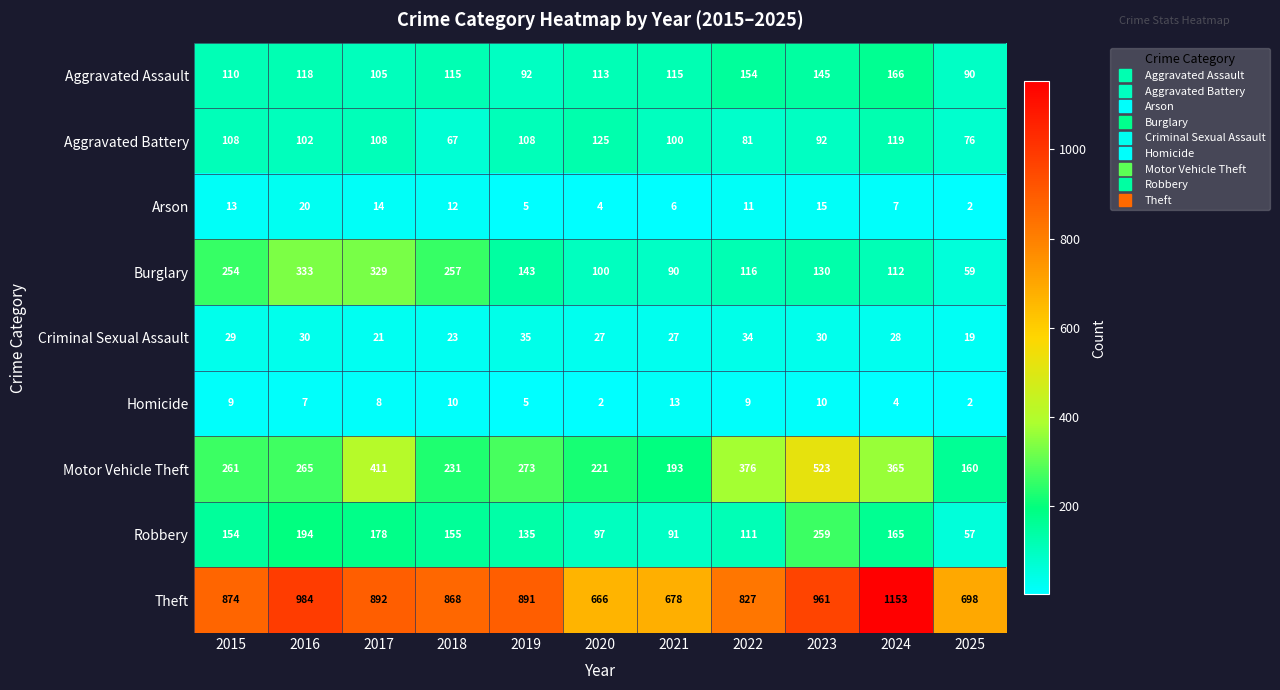

Rank the categories by Motor Vehicle Theft value from highest to lowest.

2023, 2017, 2022, 2024, 2019, 2016, 2015, 2018, 2020, 2021, 2025